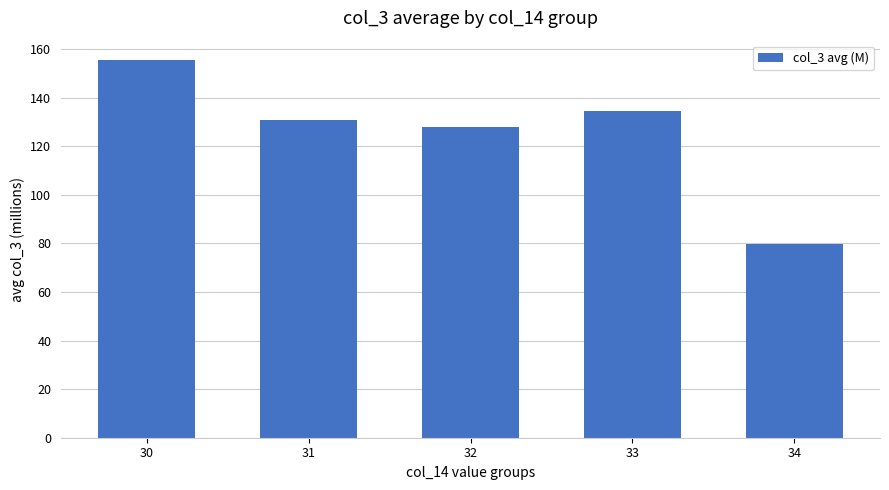

Does the chart contain stacked bars?

No